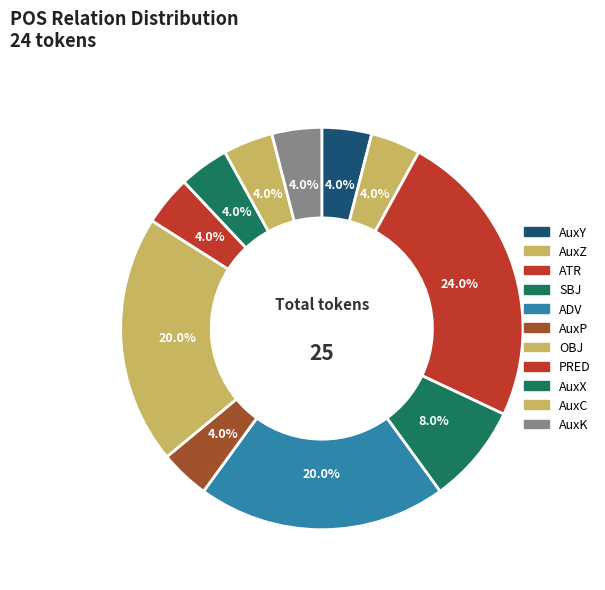

To the nearest percent, what is the combined percentage of ADV and AuxX?

24%